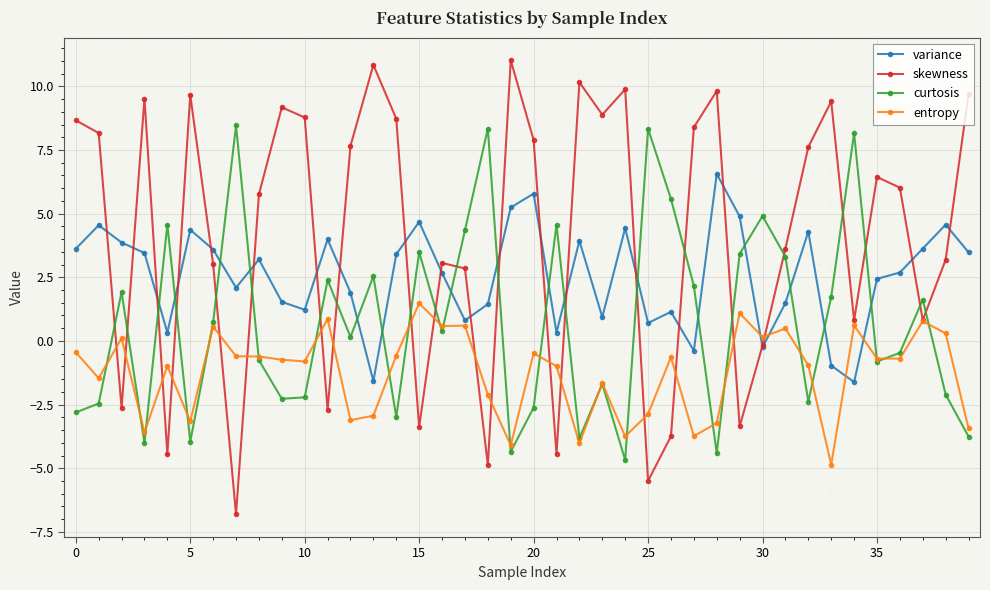

What is the minimum value for variance?

-1.6